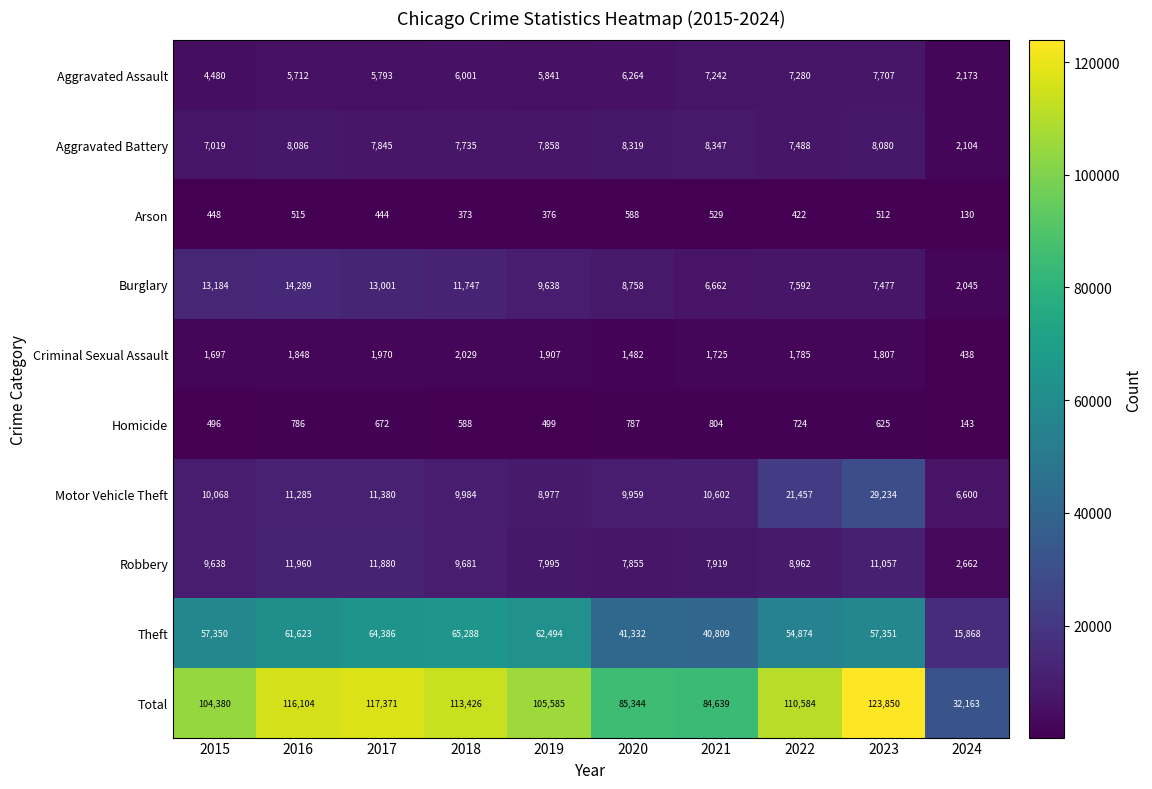

True or false: Arson has a value of 43 at 2024.

False